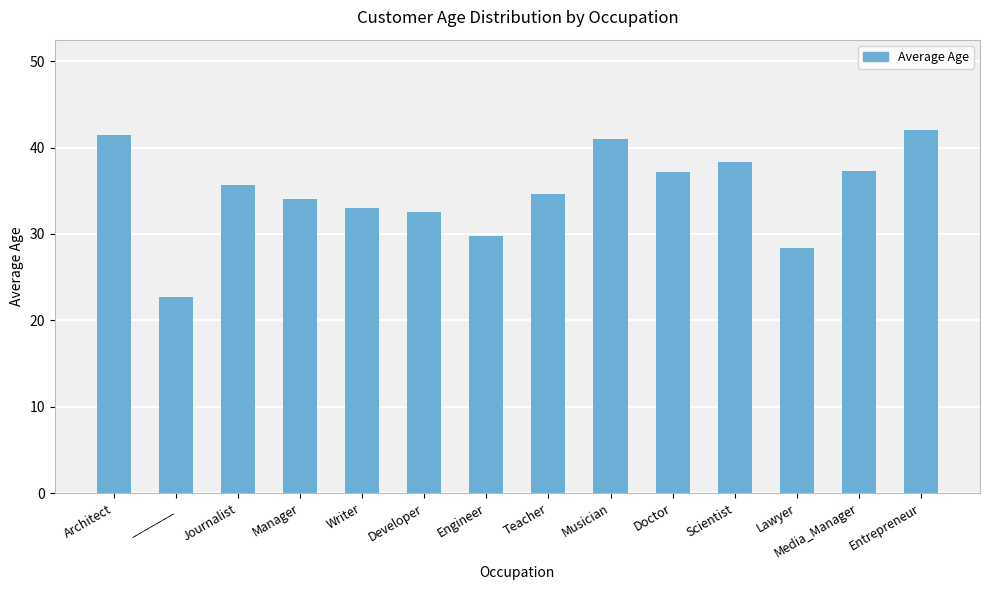

The value at Manager is 34.0. True or false?

True